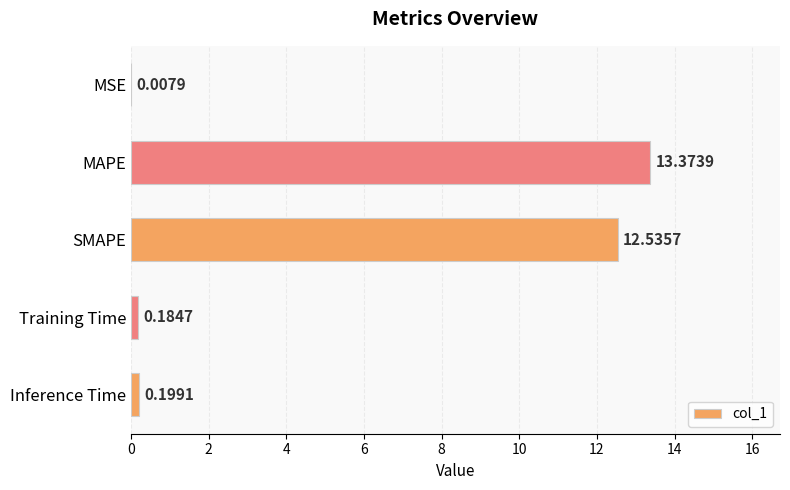

Which has a higher value, Training Time or MAPE?

MAPE